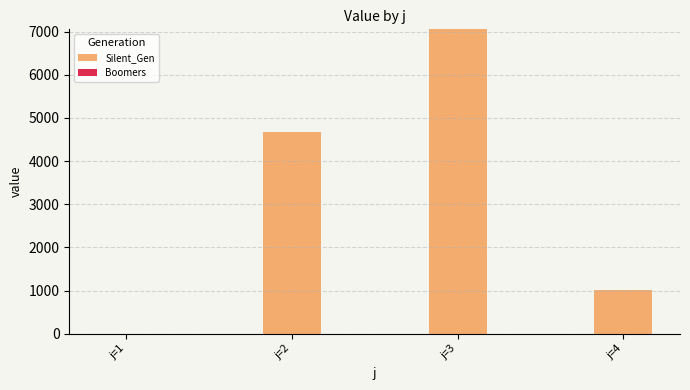

Is it true that the value at j=1 is 4770.6?

False